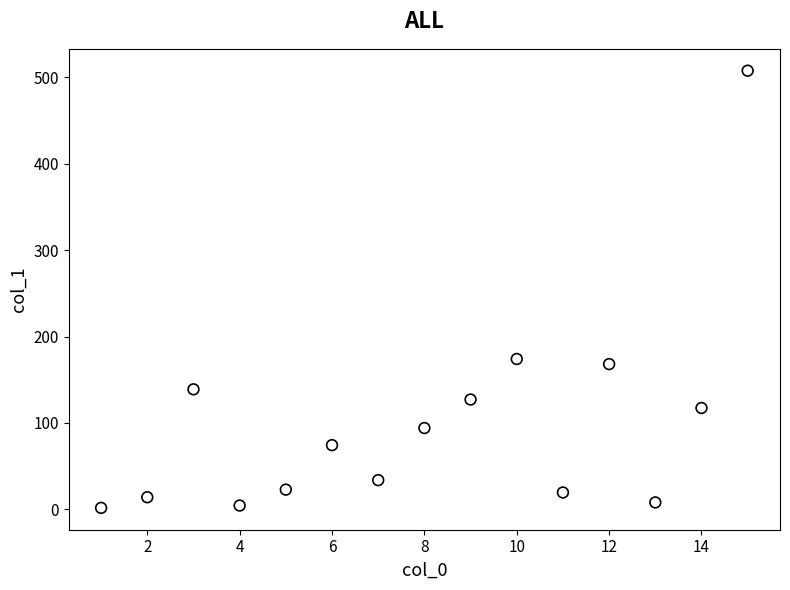

What is the range of X values (max minus min)?

14.0